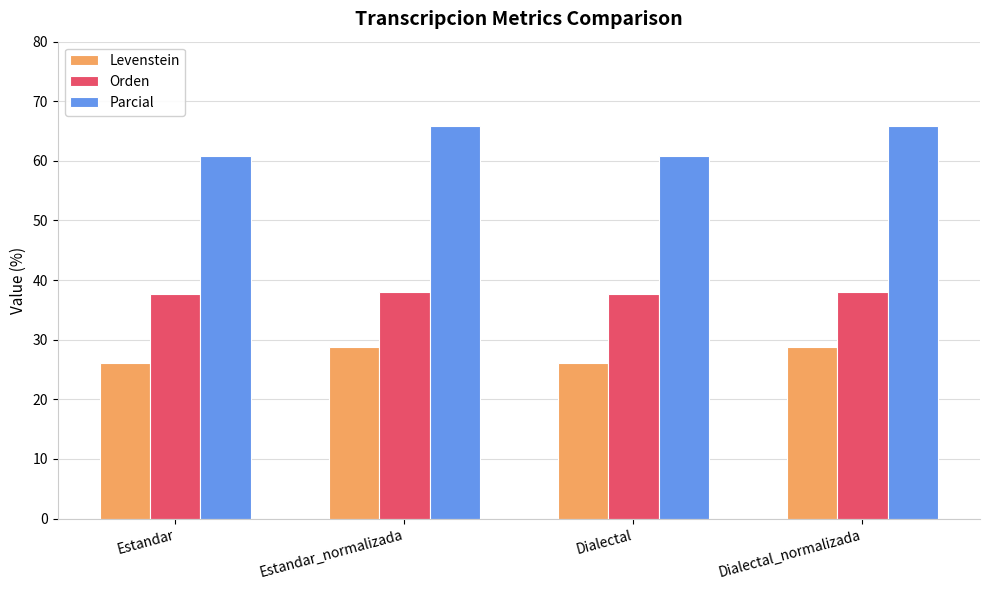

What is the difference between the highest and lowest values at Dialectal?

34.8